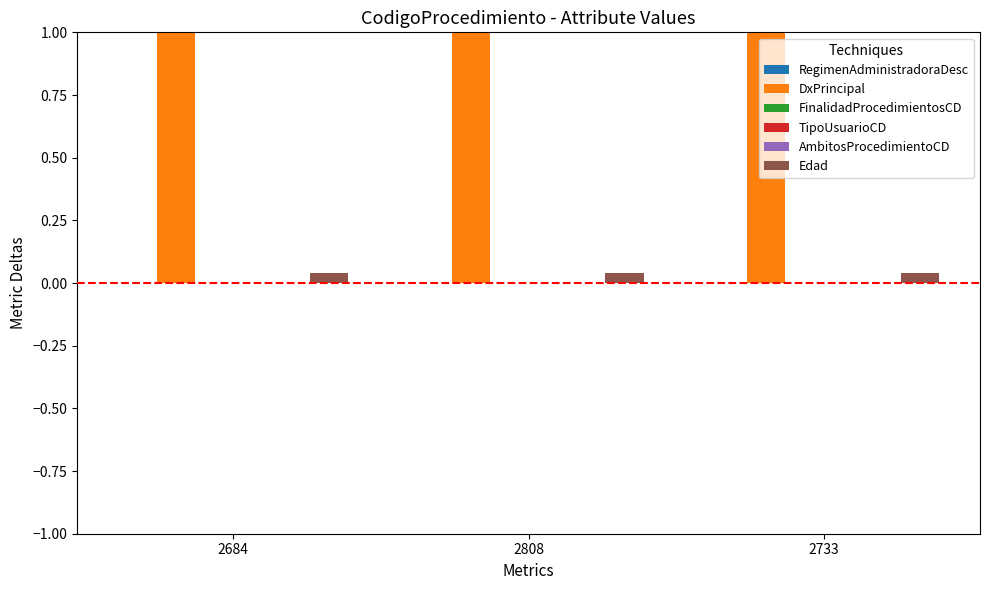

What is the maximum value shown in the chart?

1.0